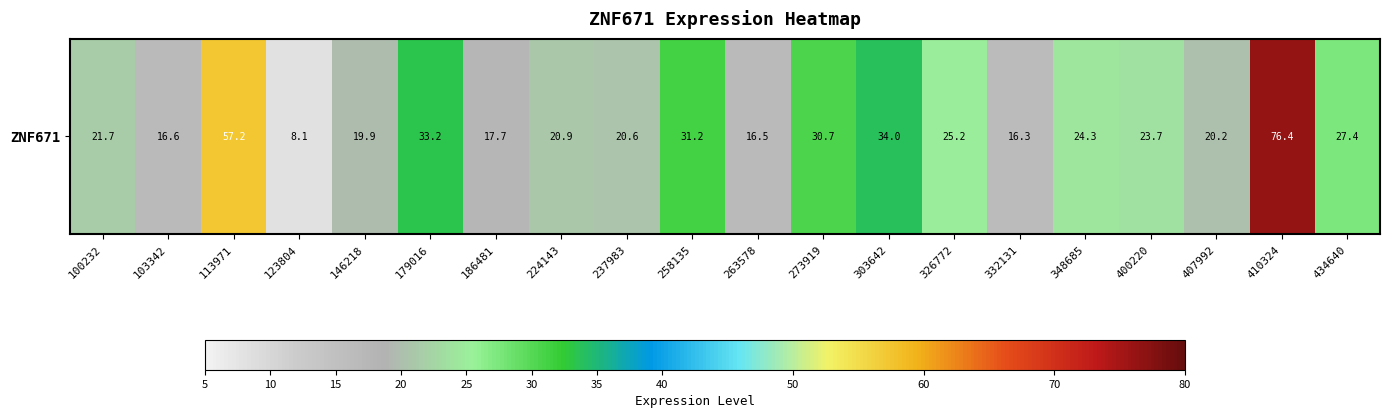

What is the change in value from 303642 to 434640?

-6.6